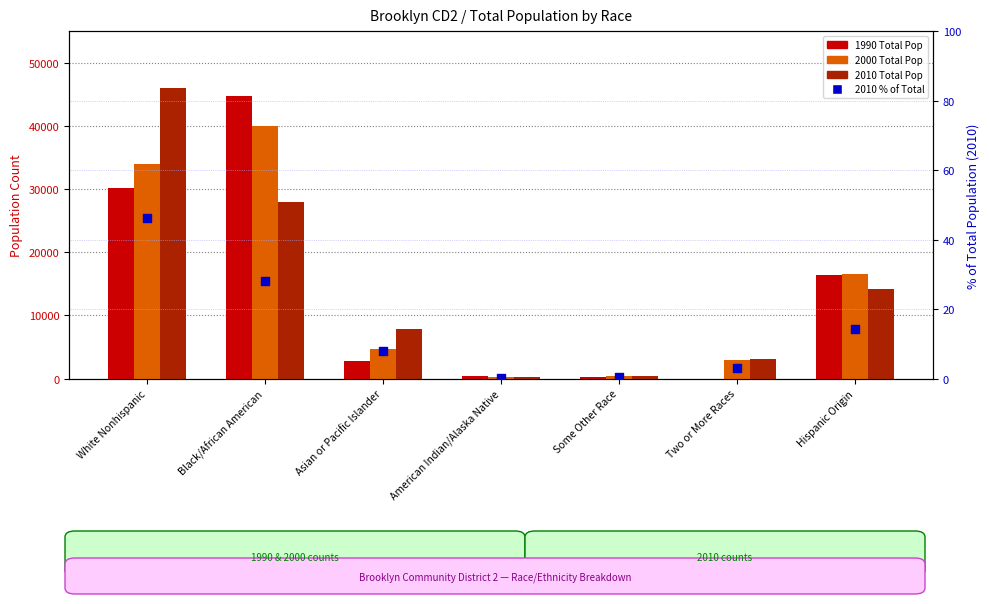

At how many categories does at least one series exceed 35223?

2